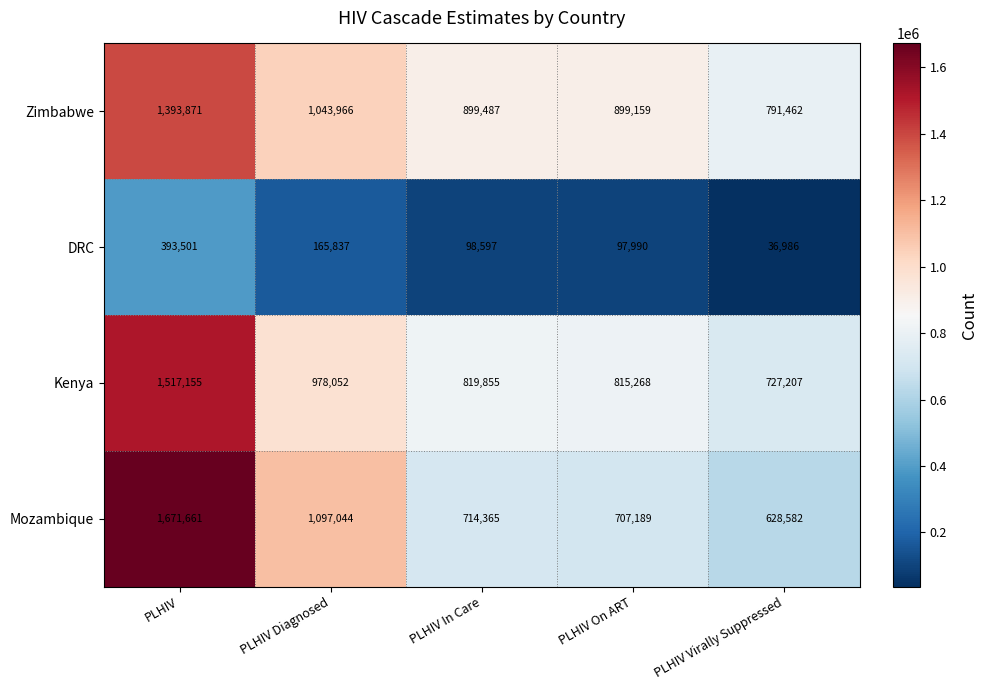

What is the greatest value displayed?

1671661